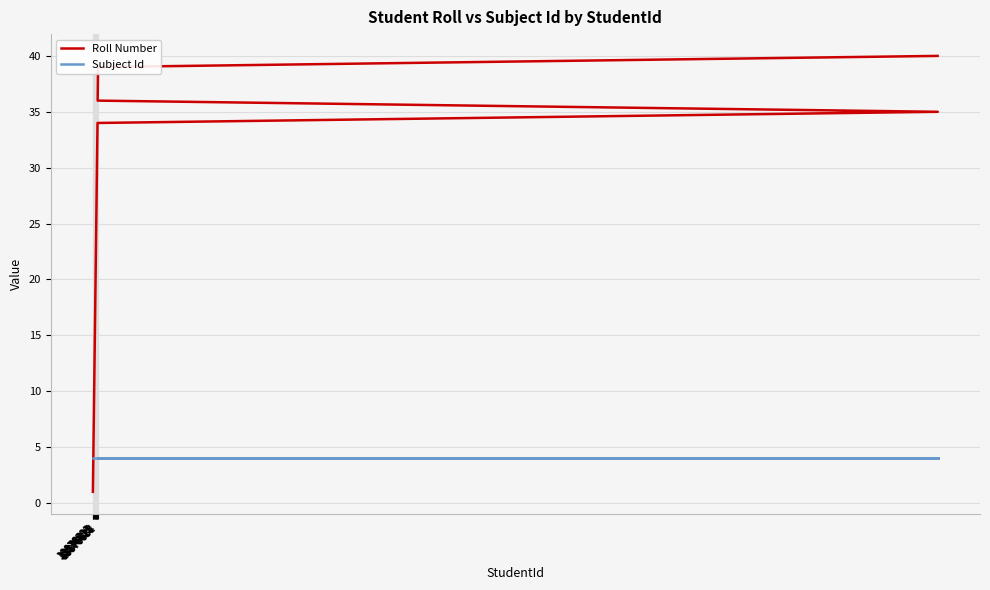

What is the minimum value shown in the chart?

1